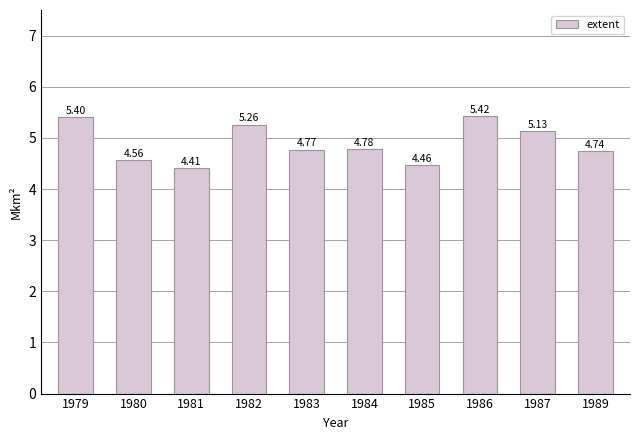

Rank the categories by value from lowest to highest.

1981, 1985, 1980, 1989, 1983, 1984, 1987, 1982, 1979, 1986